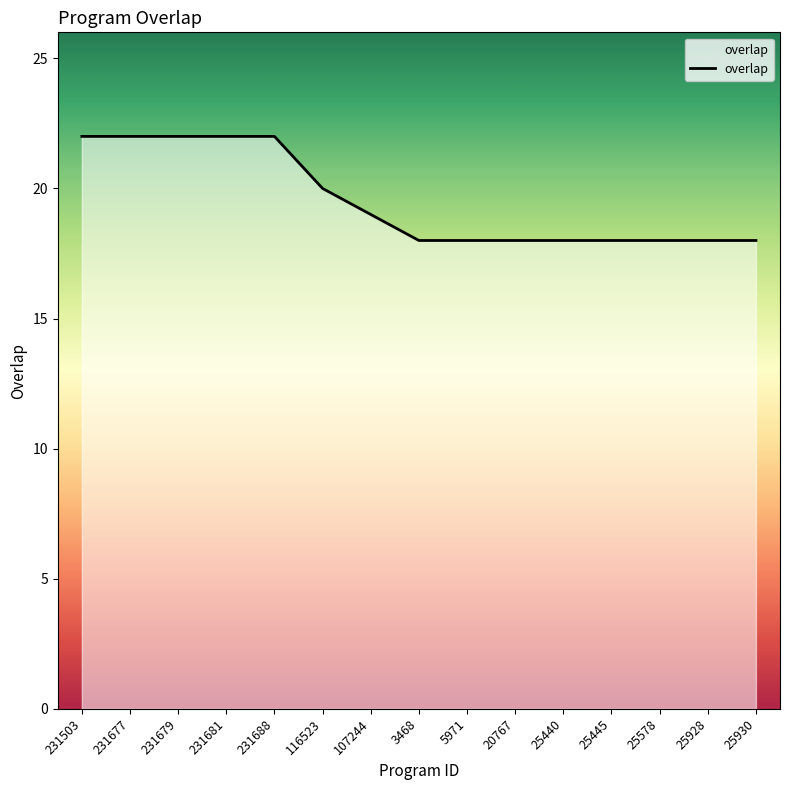

Count the values in the range 18 to 22.

15